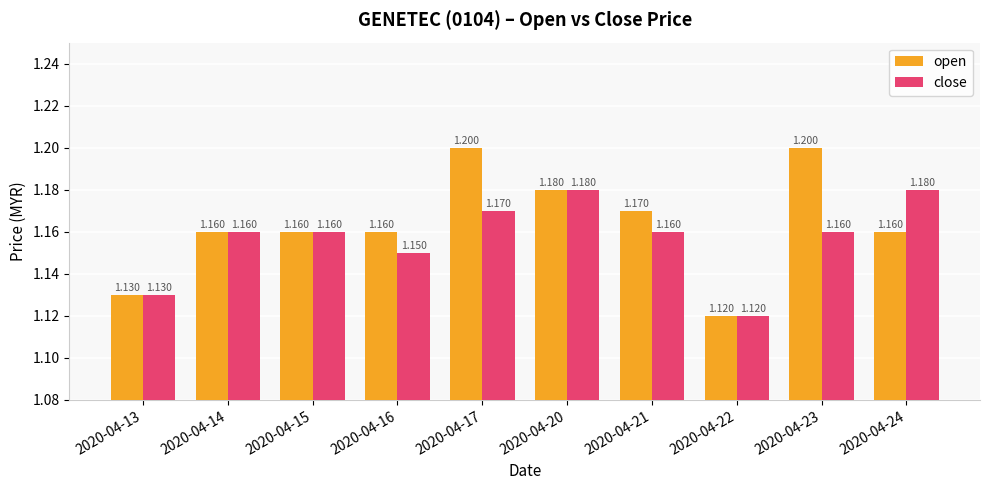

List the series in order of their peak value, lowest first.

close, open